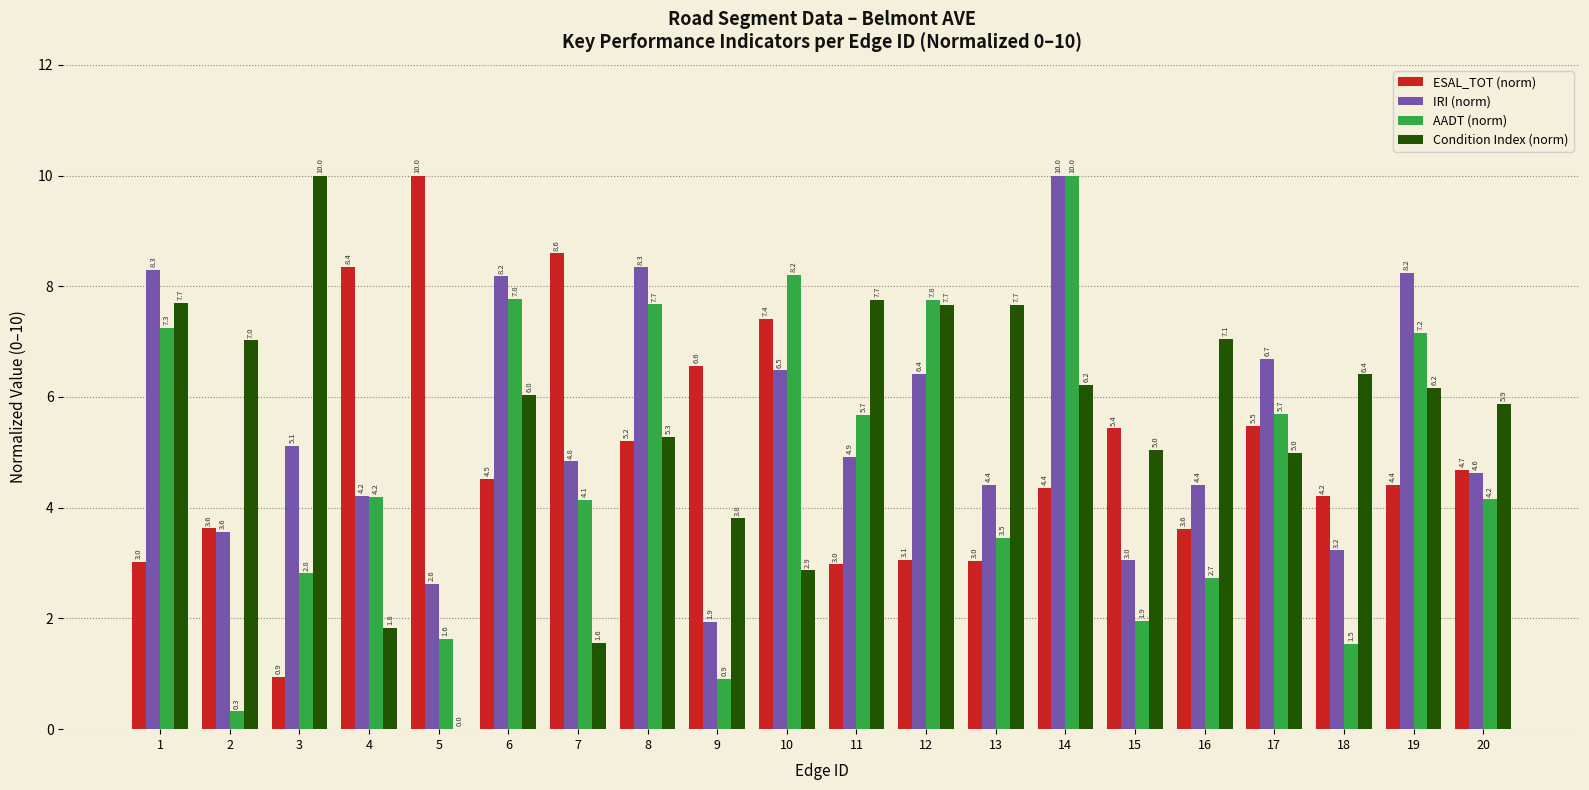

How many series are shown in this chart?

4